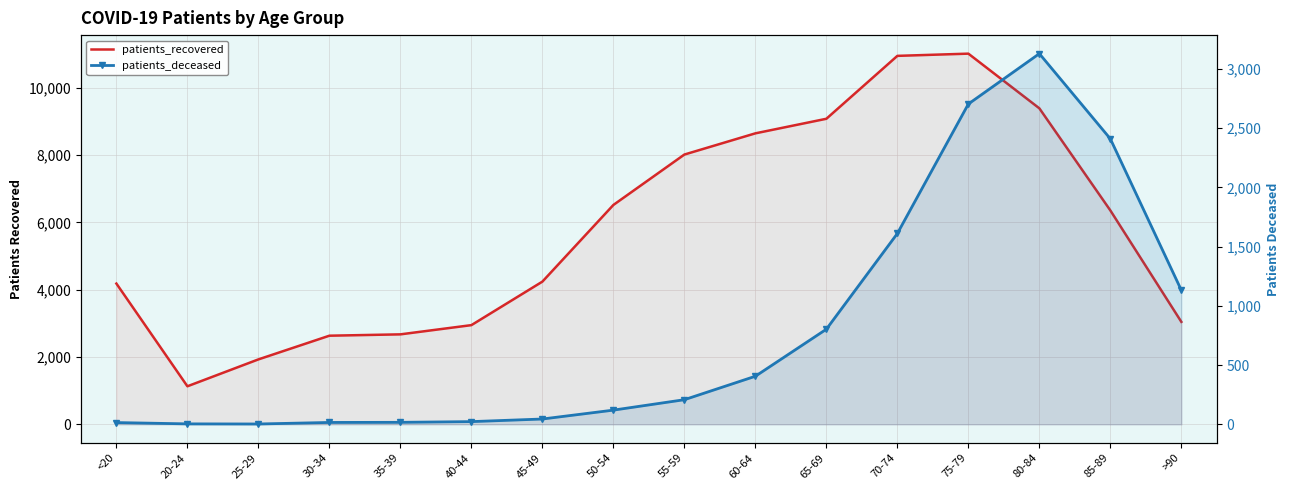

The patients_recovered series shows 1930 at 25-29. True or false?

True